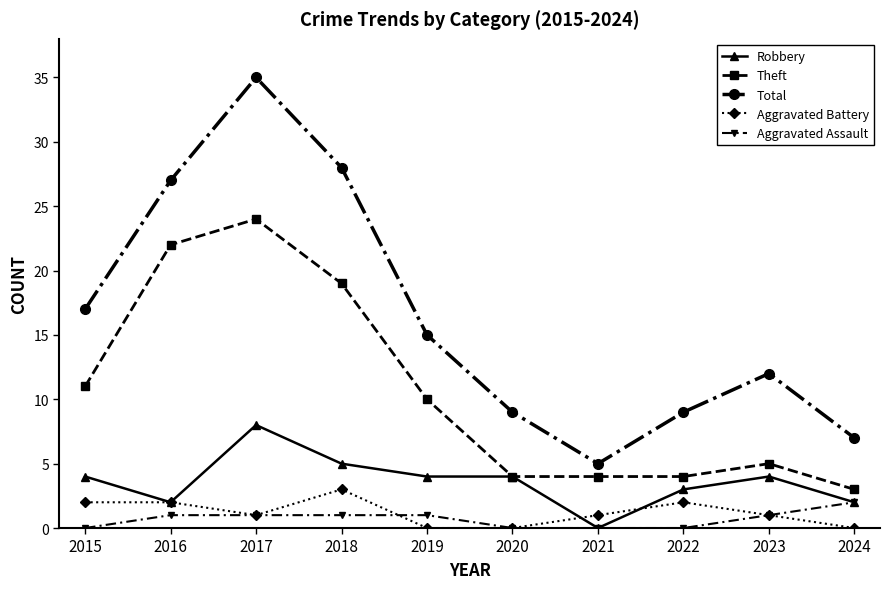

How many lines are shown in the chart?

5